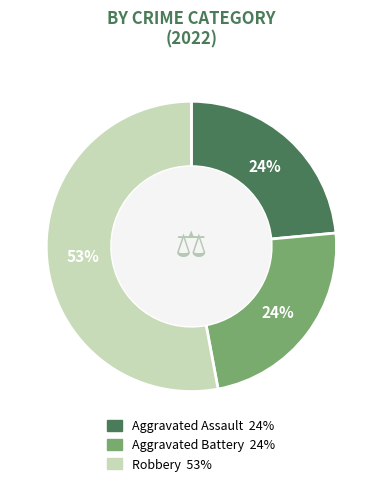

Does any single category account for the majority?

Yes